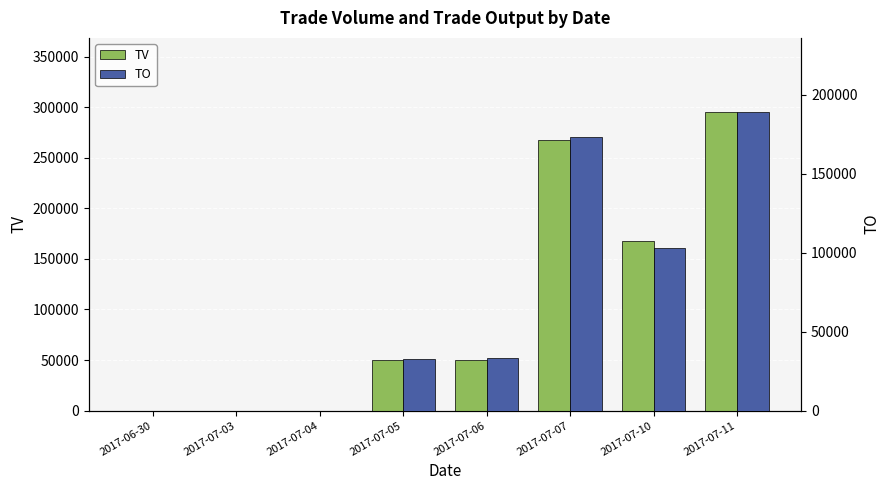

What is the average value of the TO series?

66215